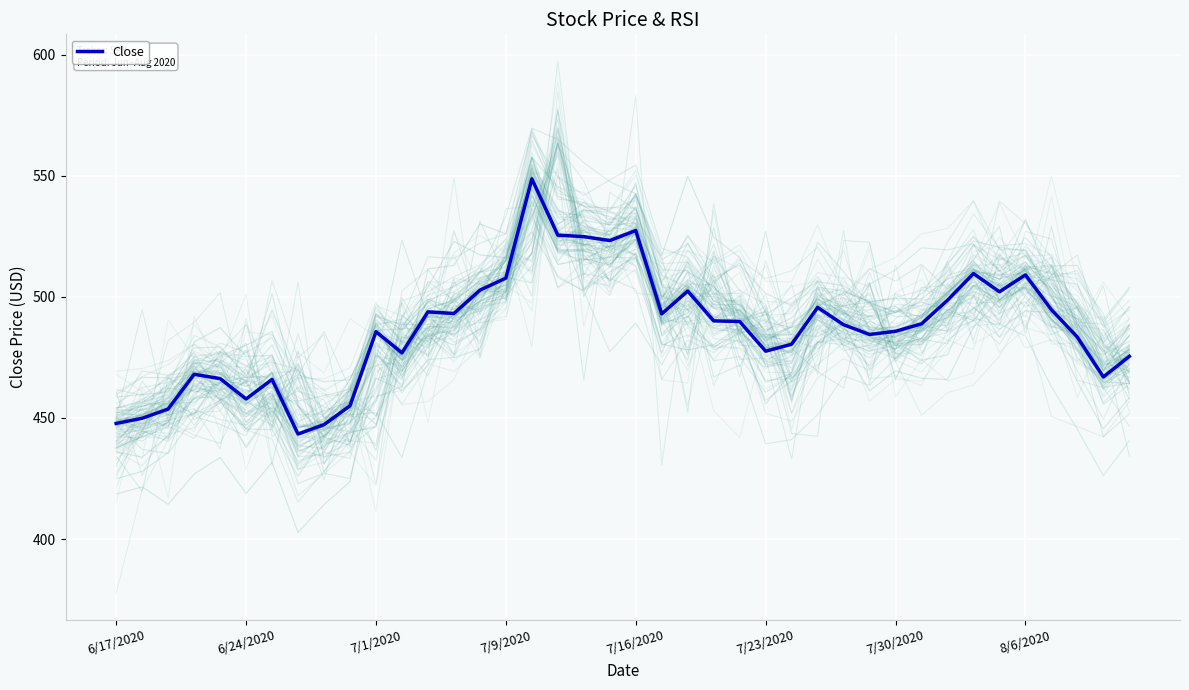

What is the highest value of the Close series?

548.7